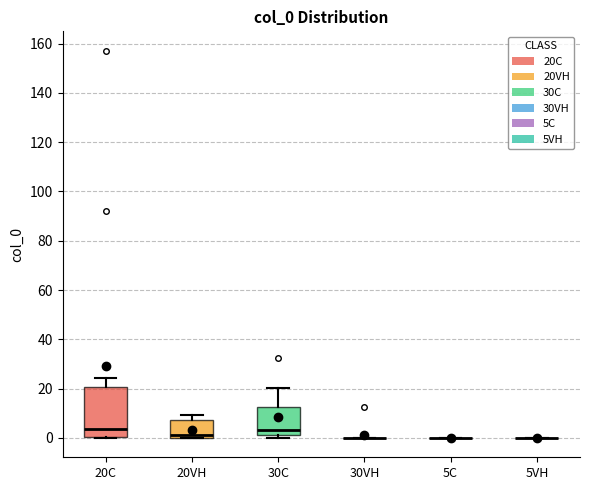

Which box is the tallest, from its lower edge to its upper edge?

20C